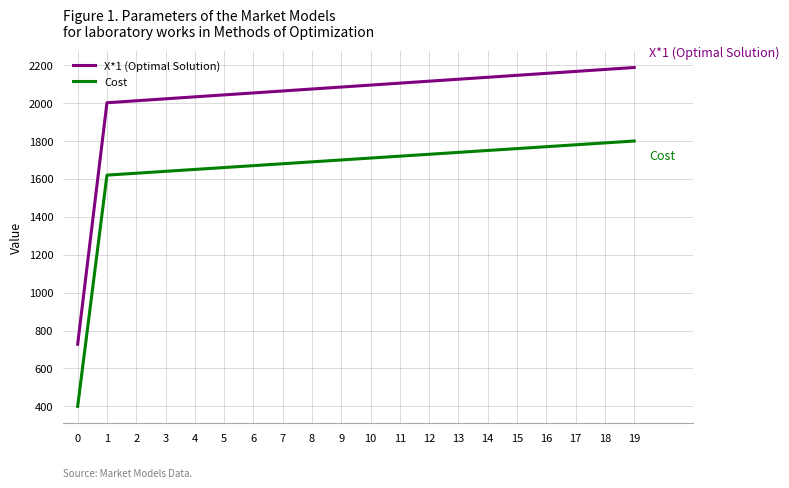

True or false: Cost and X*1 (Optimal Solution) intersect in this chart.

False